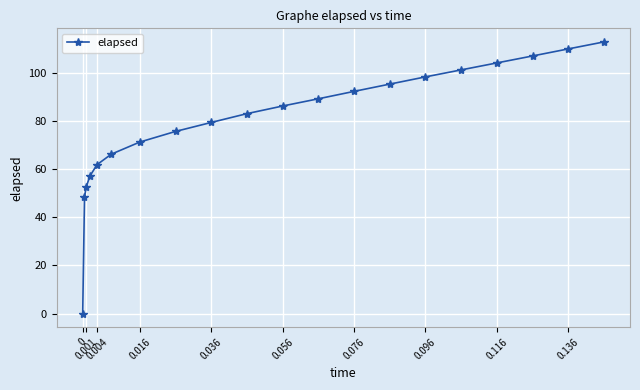

What is the maximum value shown in the chart?

112.8